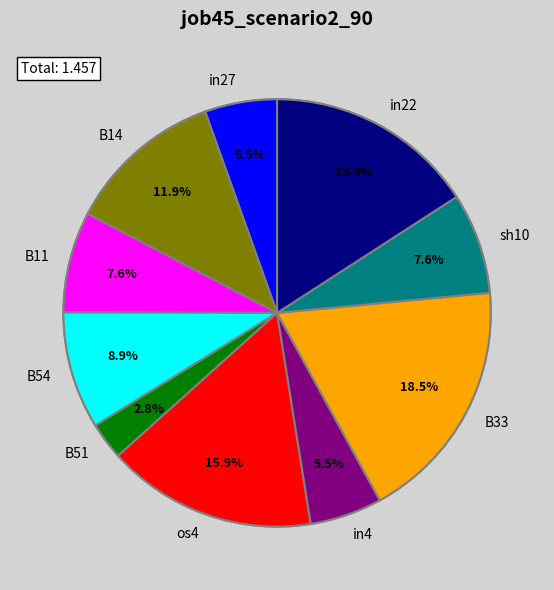

How many slices are in this pie chart?

10